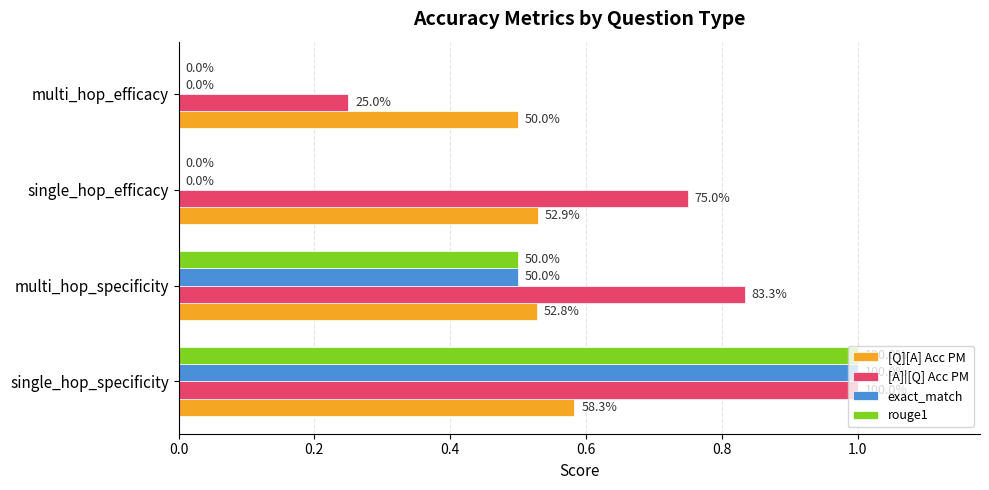

What are all the series names shown in the legend?

[Q][A] Acc PM, [A]|[Q] Acc PM, exact_match, rouge1